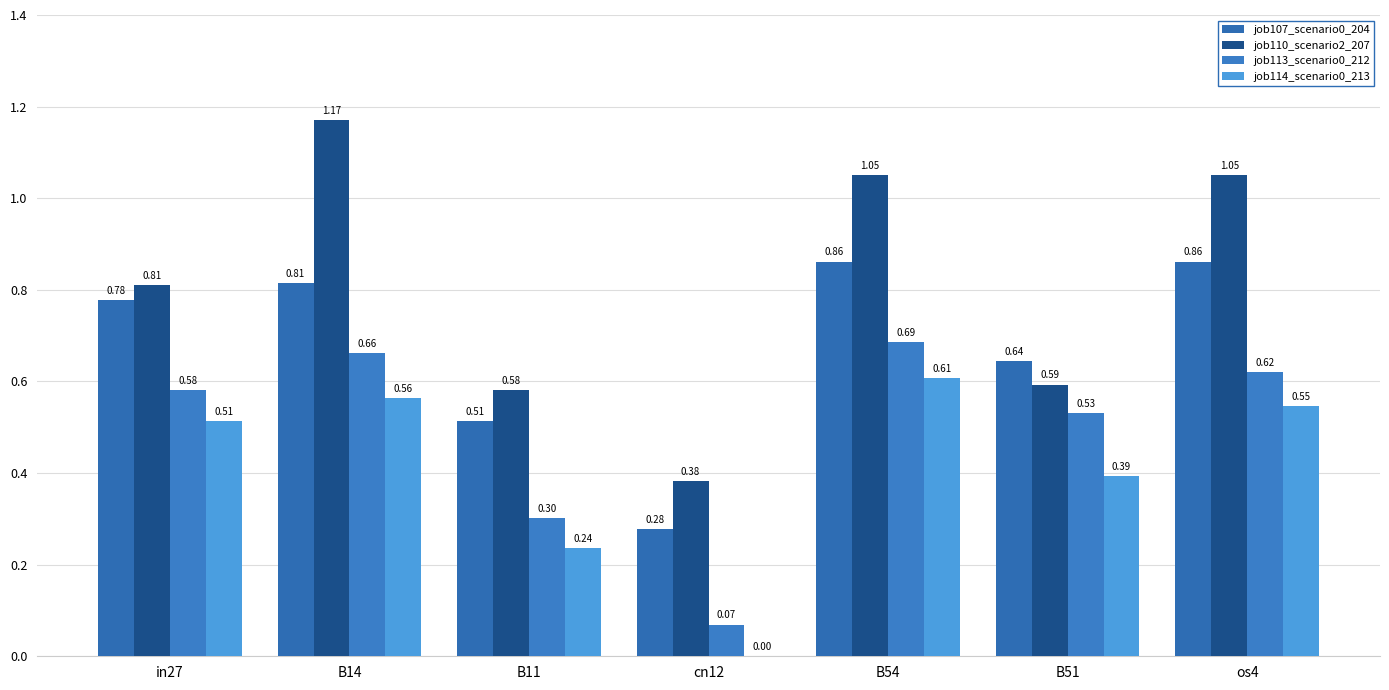

Count the number of categories in the chart.

7